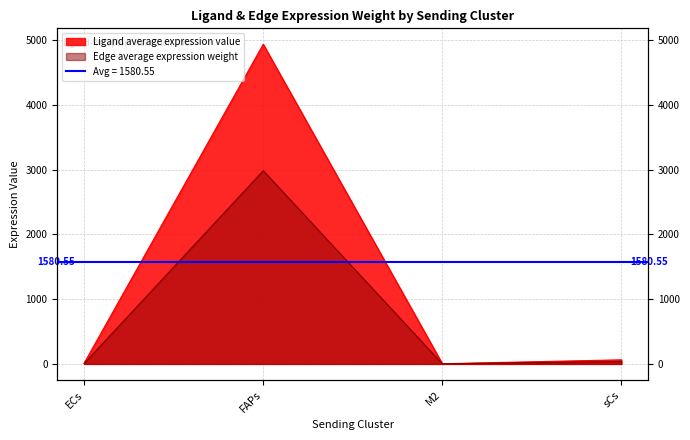

Reading left to right, transcribe all the data shown in this chart.

Ligand average expression value: 11.2	4939.1	2.2	63.0
Edge average expression weight: 6.8	2985.6	1.3	38.1